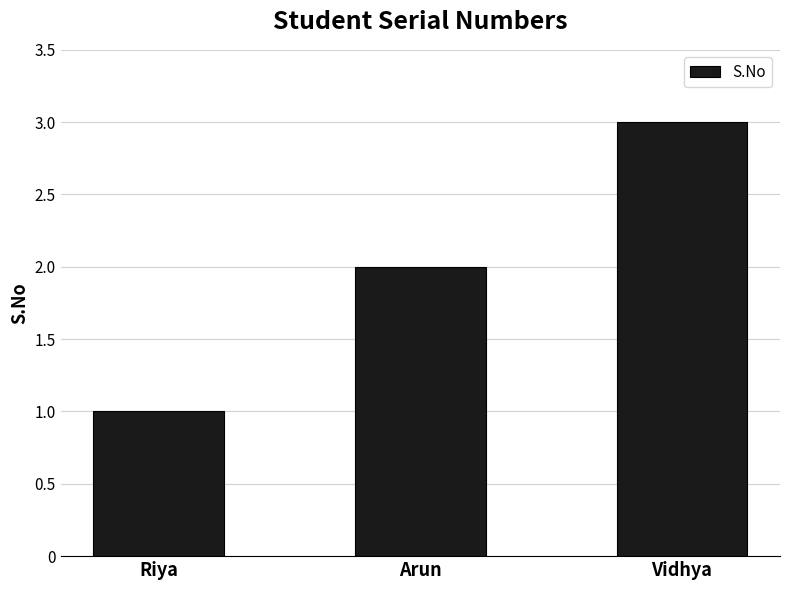

Reading left to right, extract all data points from this chart.

1	2	3